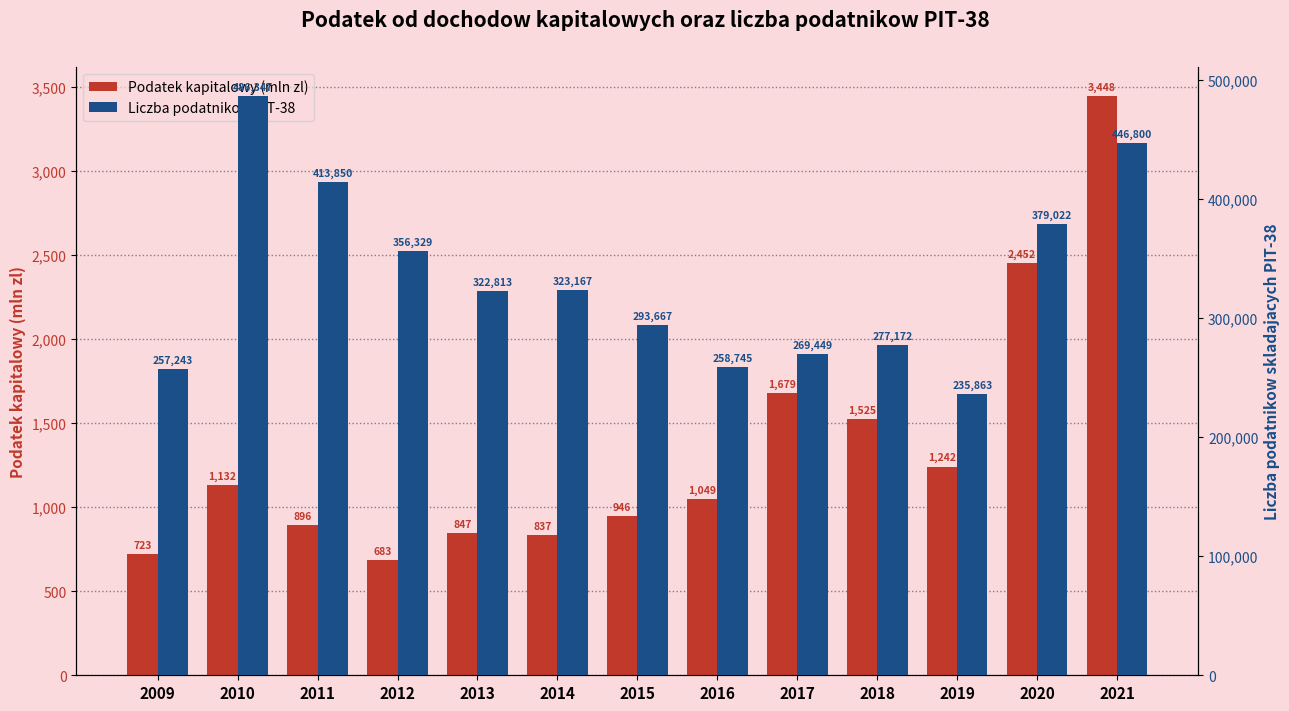

What is the minimum value for Liczba podatnikow PIT-38?

235863.0